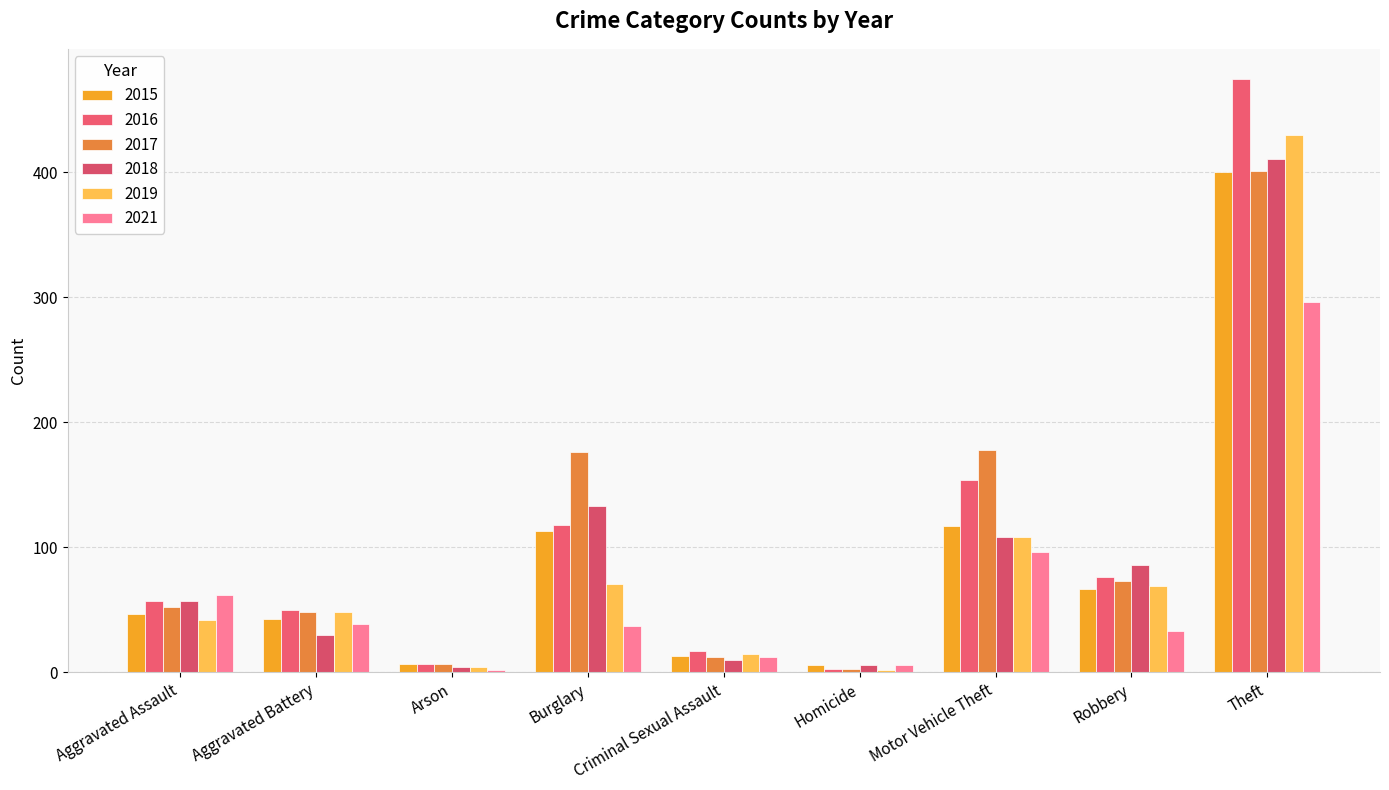

Does the chart contain stacked bars?

No